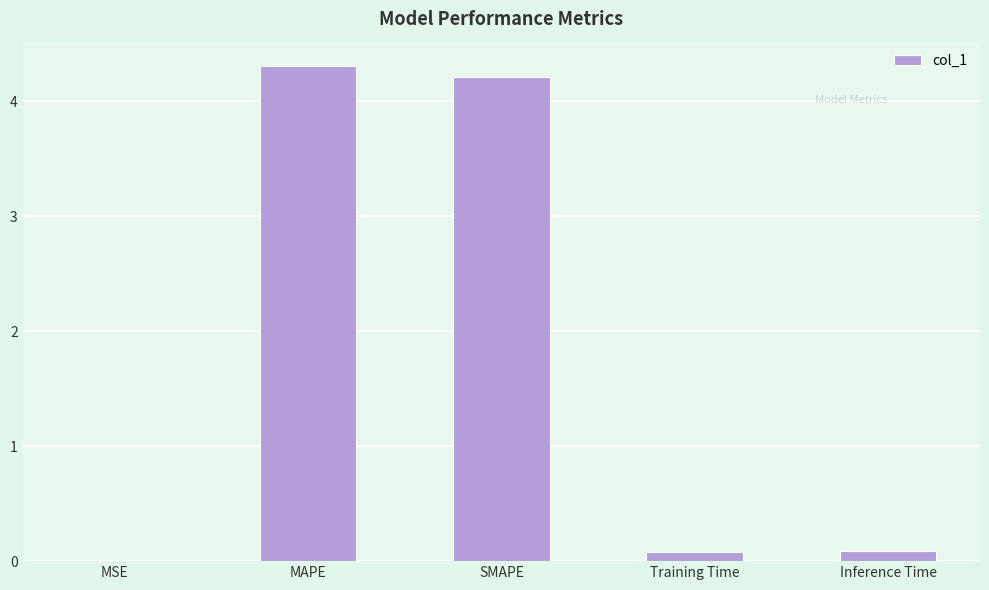

What is the sum of all values?

8.7